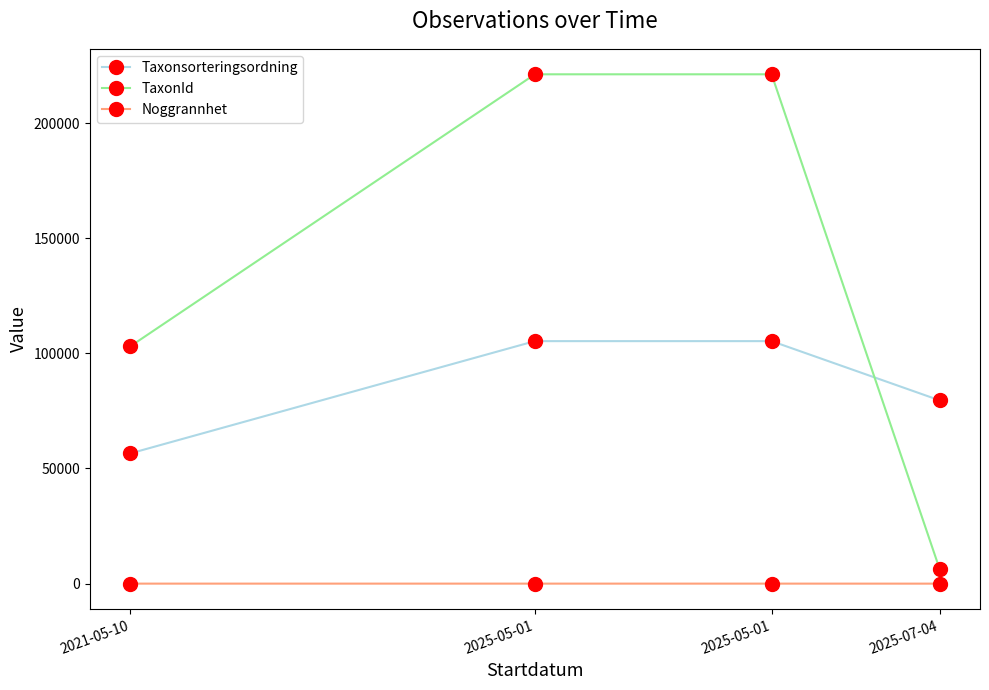

What are all the series names shown in the legend?

Taxonsorteringsordning, TaxonId, Noggrannhet